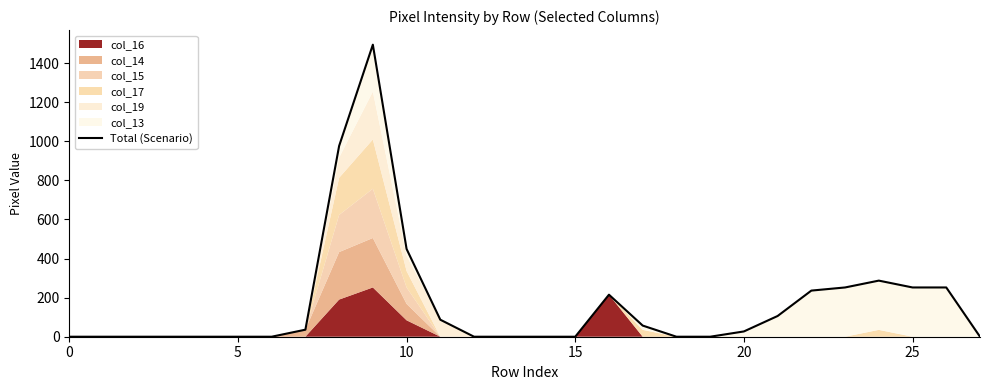

Does the chart have visible grid lines?

No